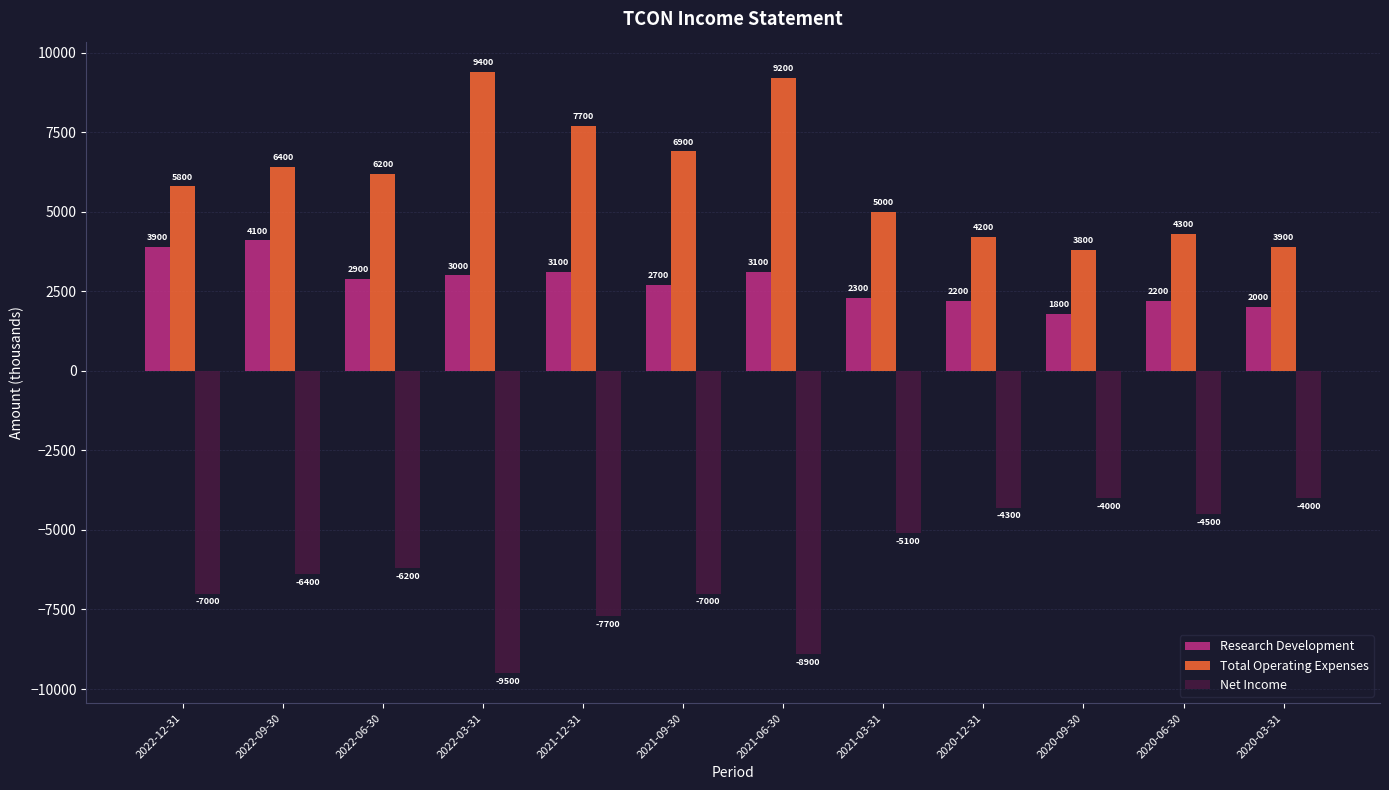

What is the minimum value for Total Operating Expenses?

3800